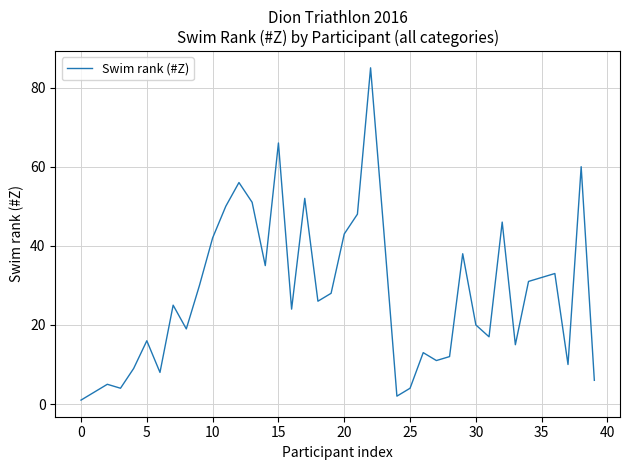

What is the greatest value displayed?

85